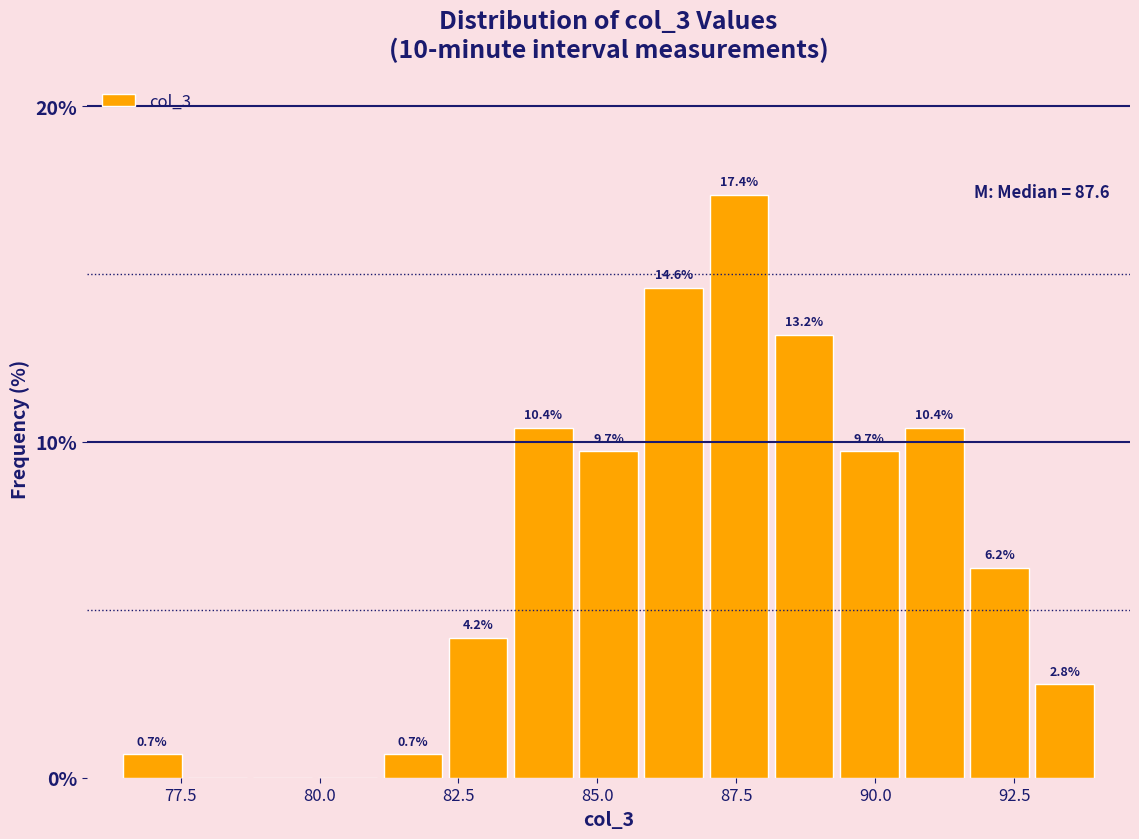

Read against the x-axis, roughly where is the centre of the tallest bar?

87.5